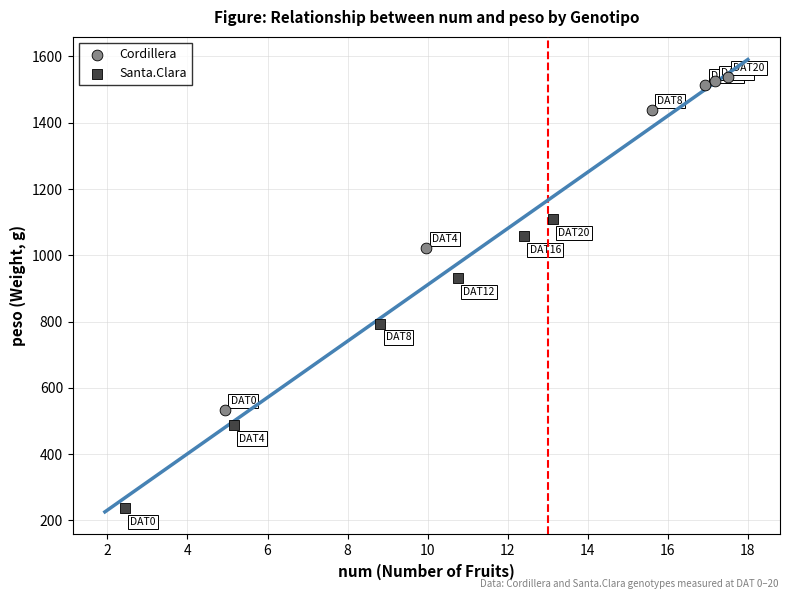

Which series contains the highest Y value?

Cordillera